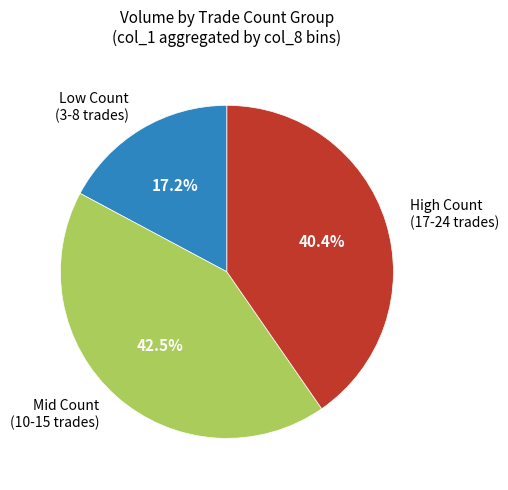

Does any single category account for the majority?

No